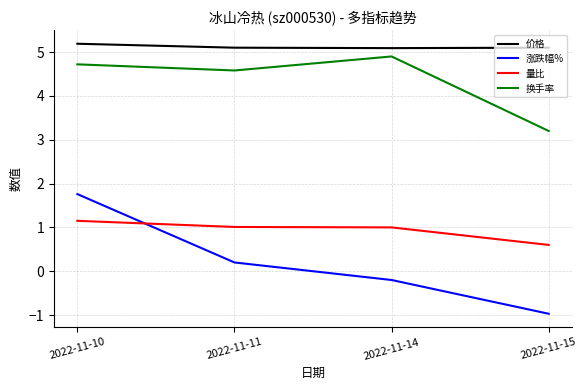

At which label does 换手率 first exceed 4?

2022-11-10